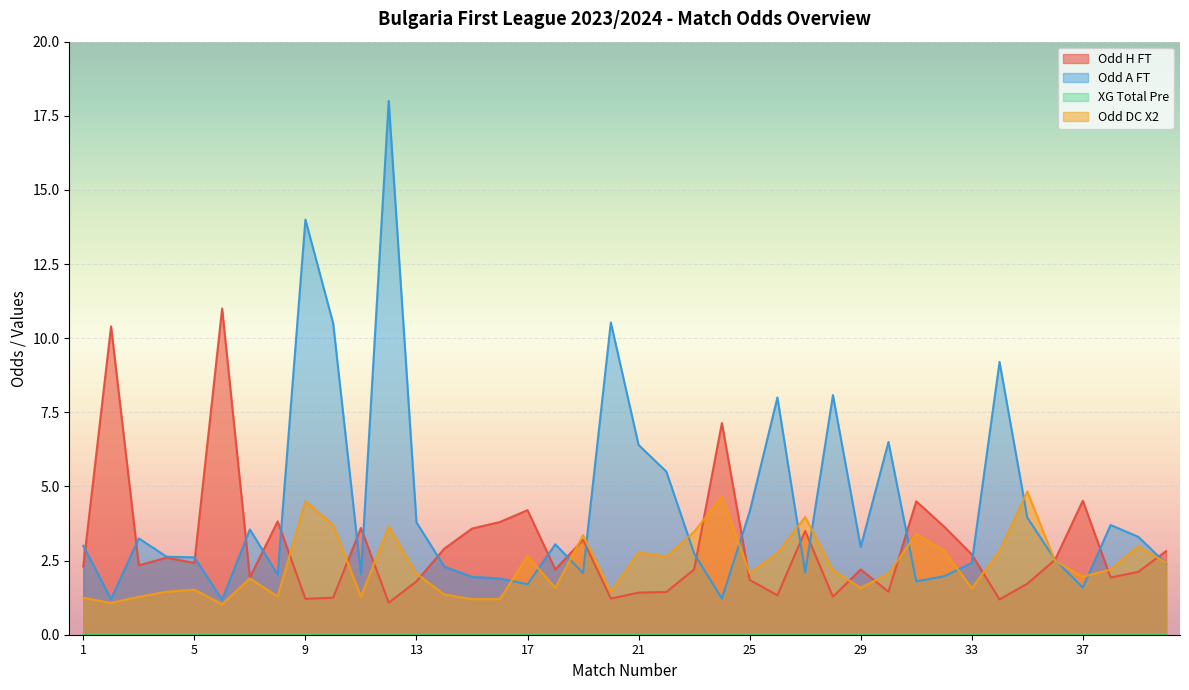

What is the smallest value displayed?

0.0